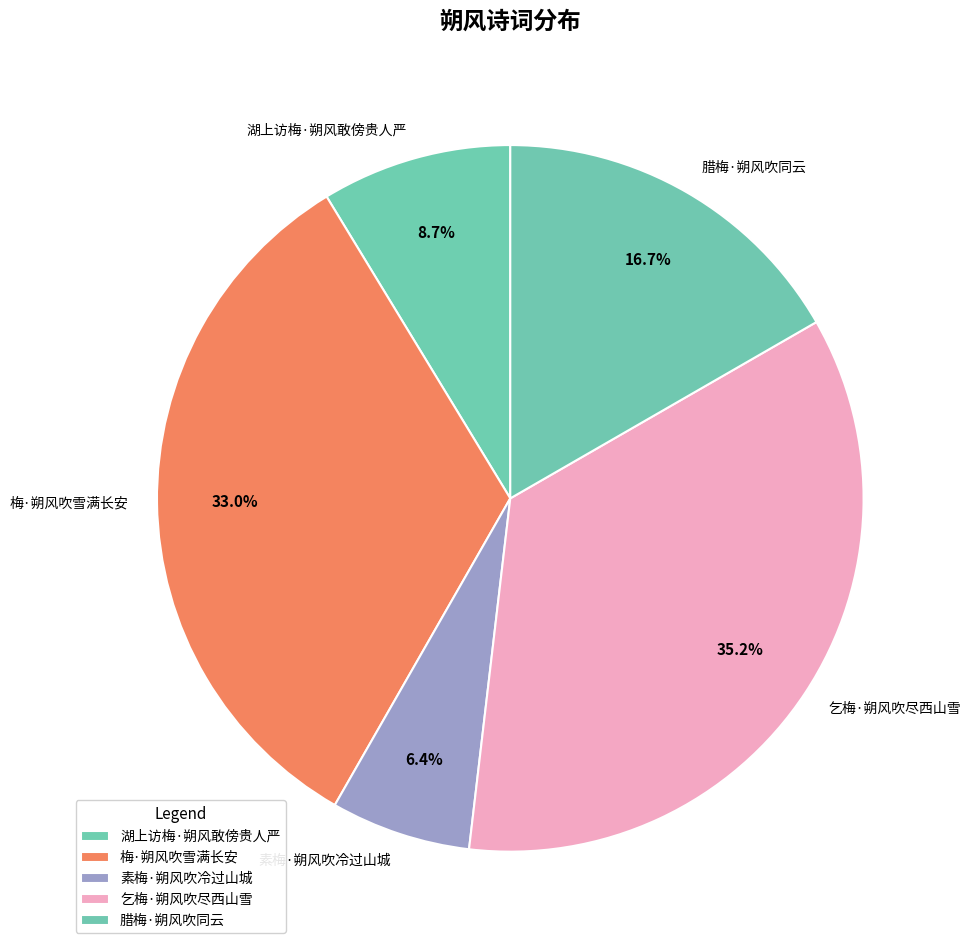

To the nearest percent, what portion does 腊梅·朔风吹同云 represent?

17%